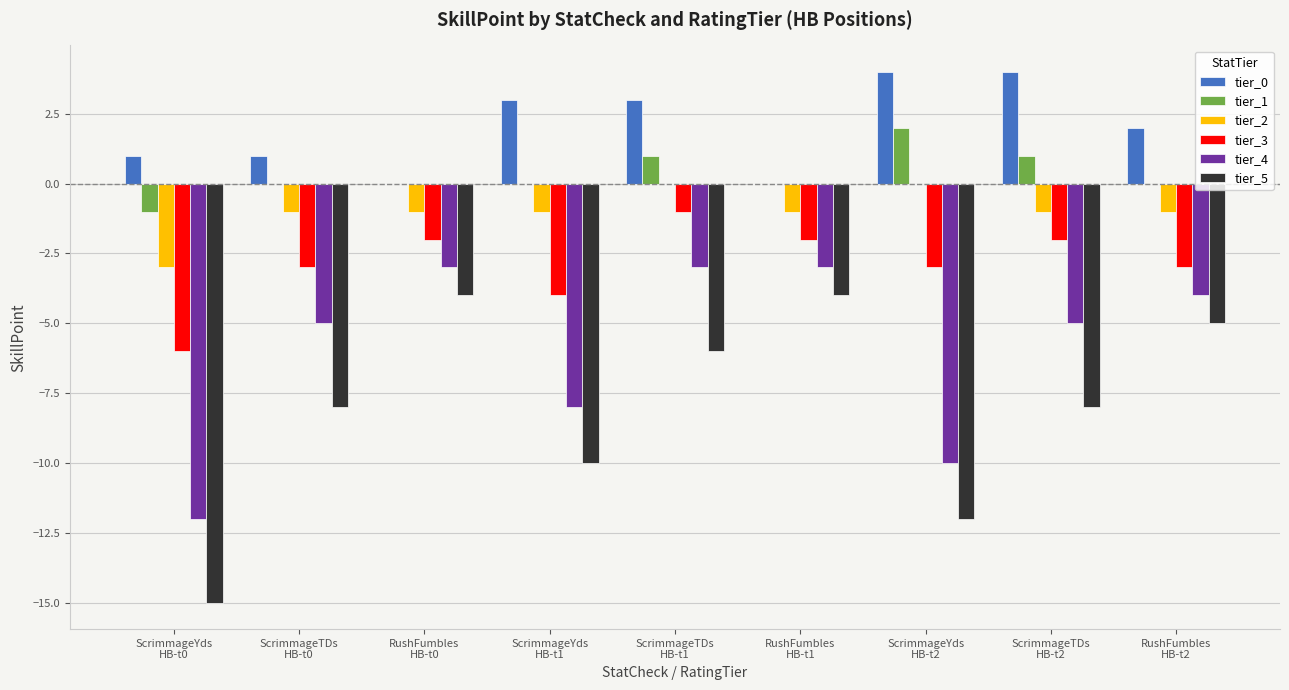

What is the sum of all tier_5 values?

-72